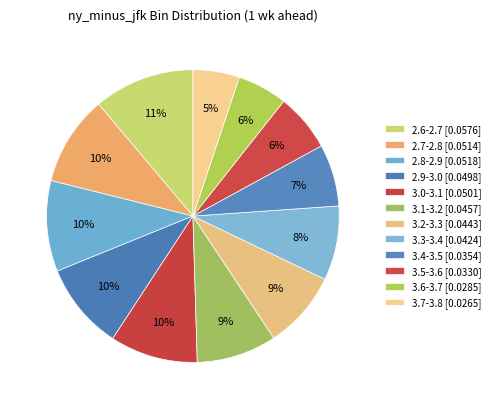

To the nearest percent, what is the average slice percentage?

8%